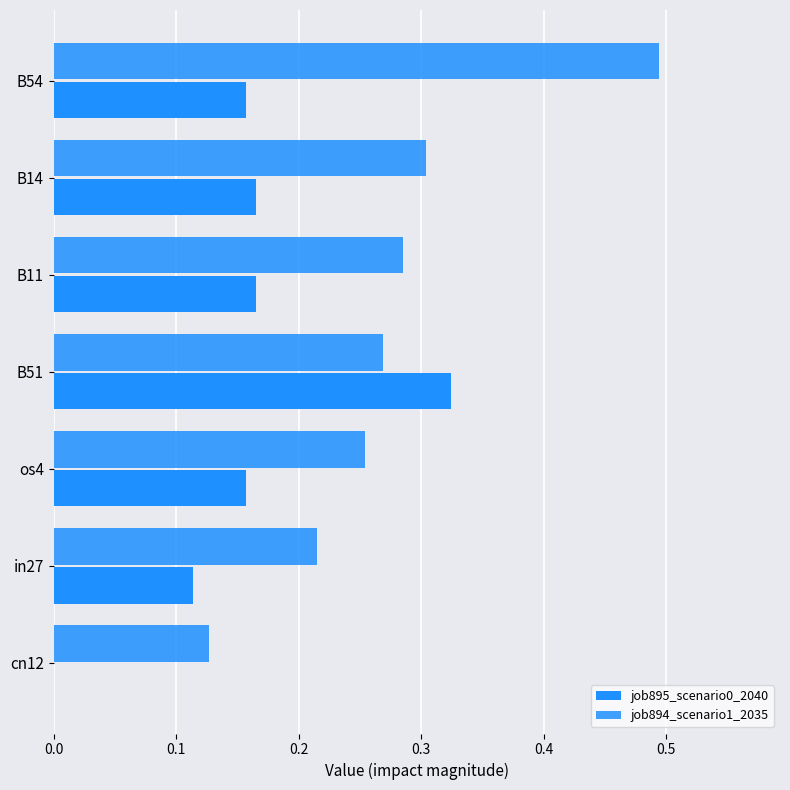

What is the maximum value for job895_scenario0_2040?

0.3